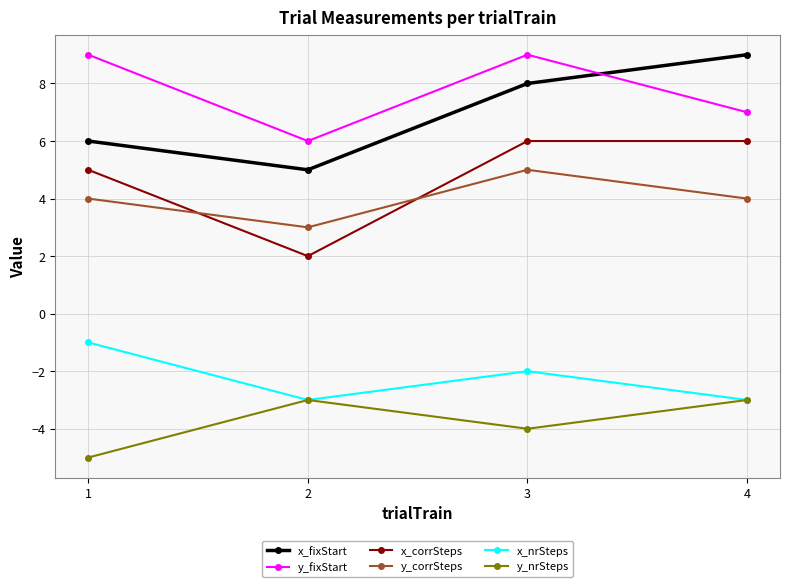

True or false: x_corrSteps has a value of 7 at 1.

False